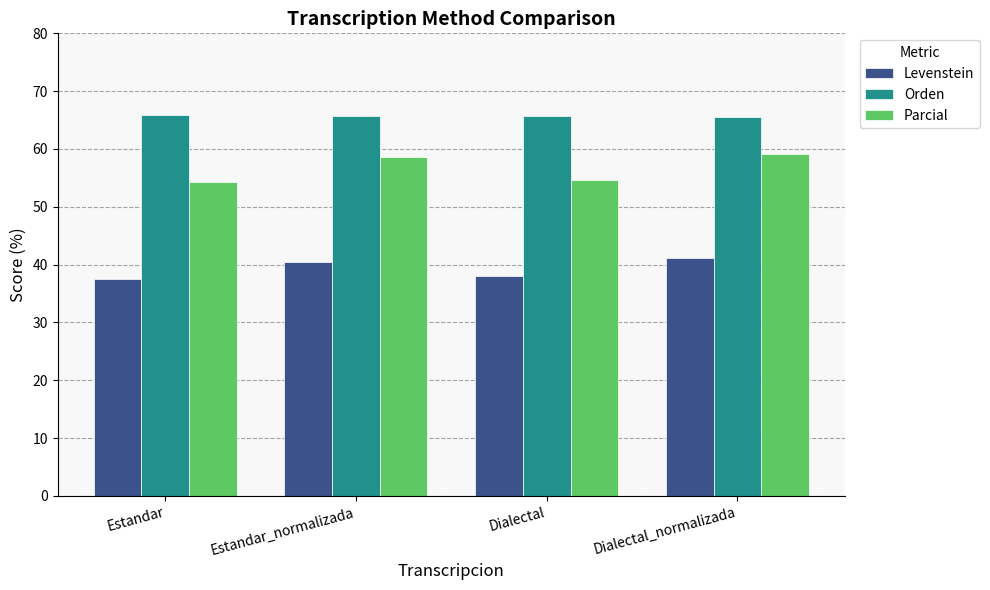

What is the label of the 1st bar from the left?

Estandar